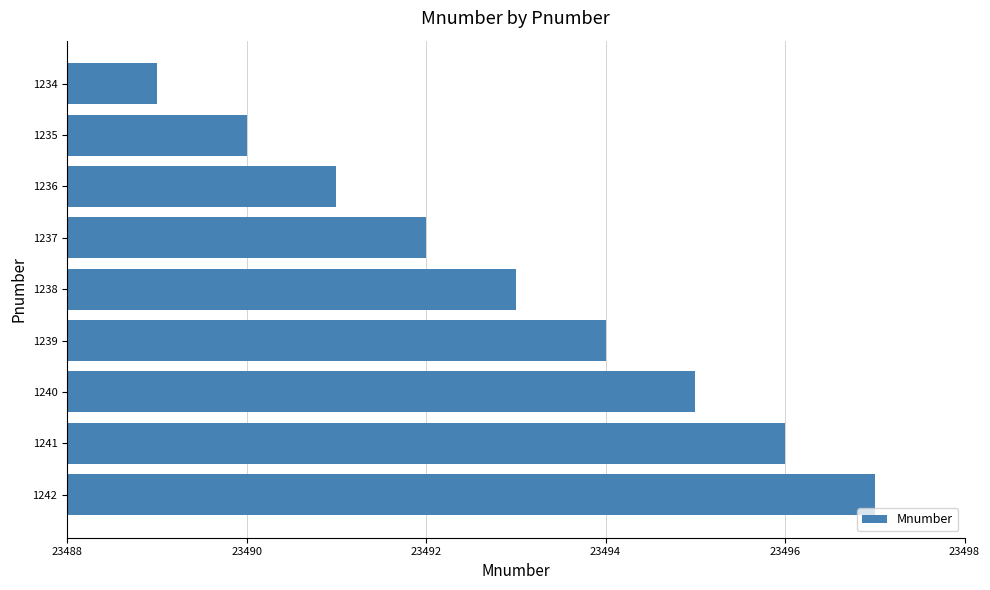

At which label is the value closest to 23493?

1238